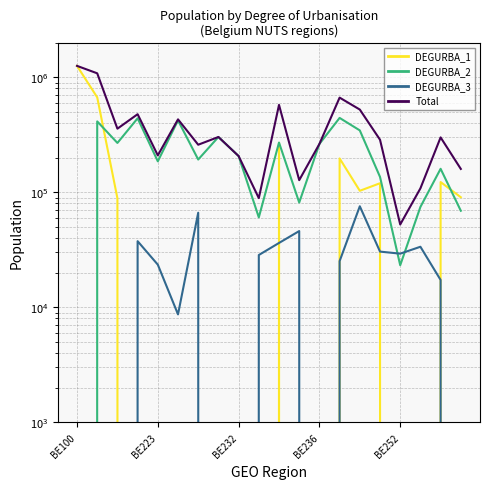

In DEGURBA_2, how many points are lower than both neighbors (excluding endpoints)?

6